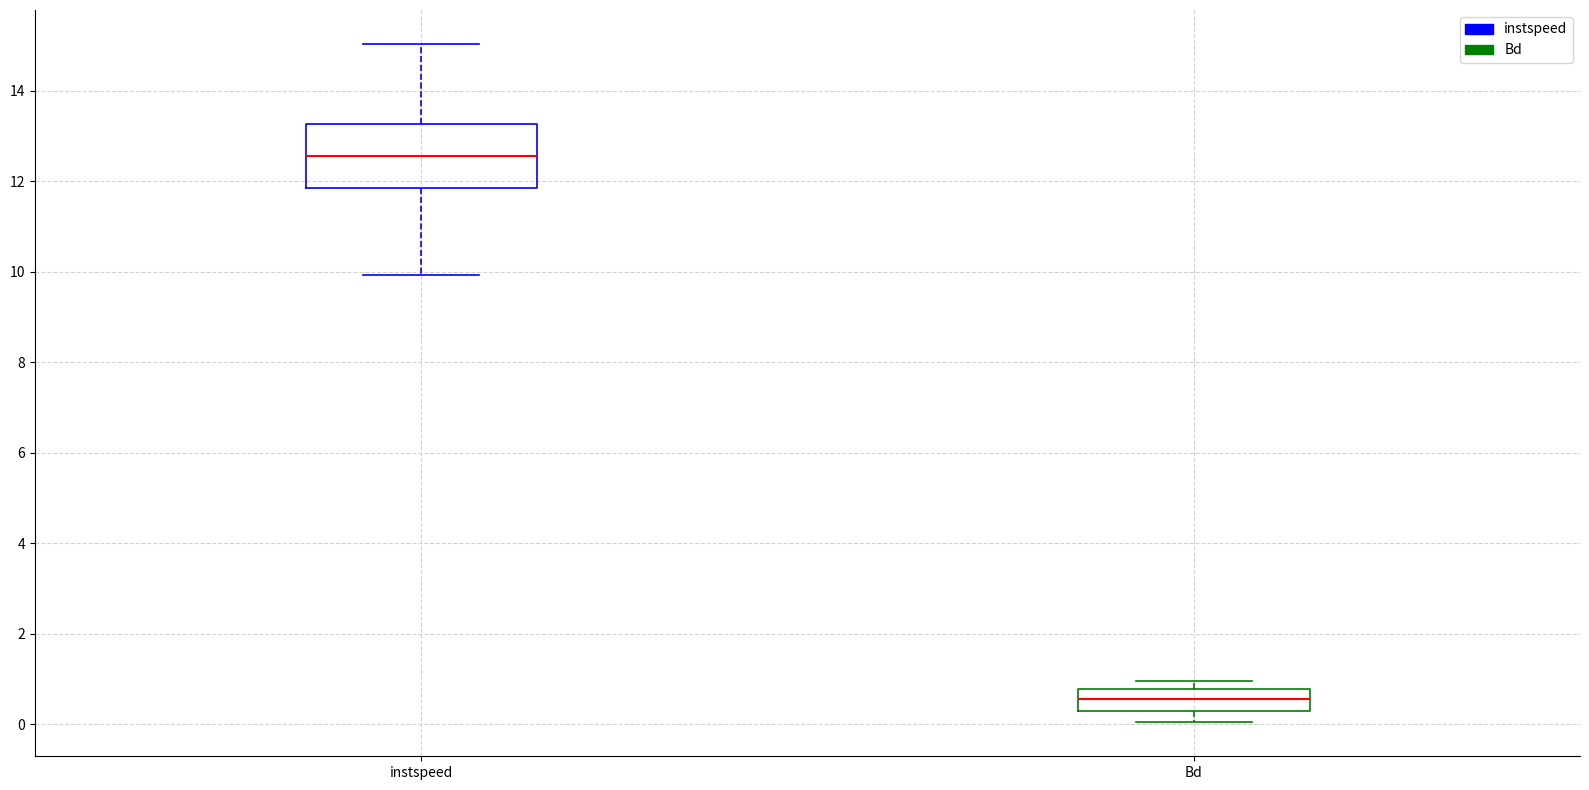

Which box's median line is the highest?

instspeed